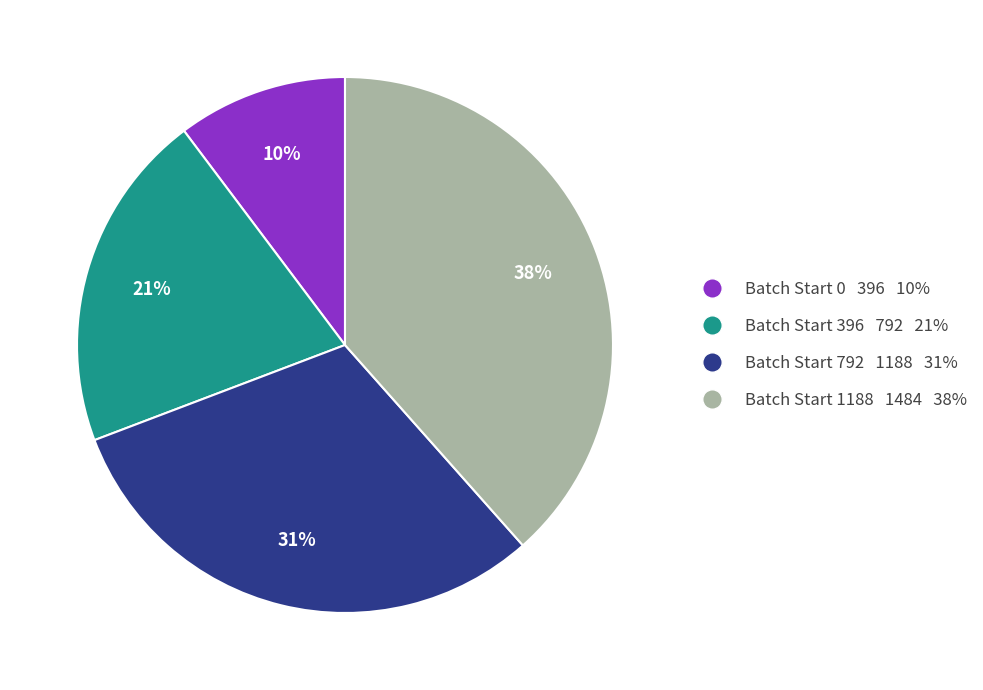

What percentage is the Batch Start 1188 1484 38% slice, to the nearest percent?

38%